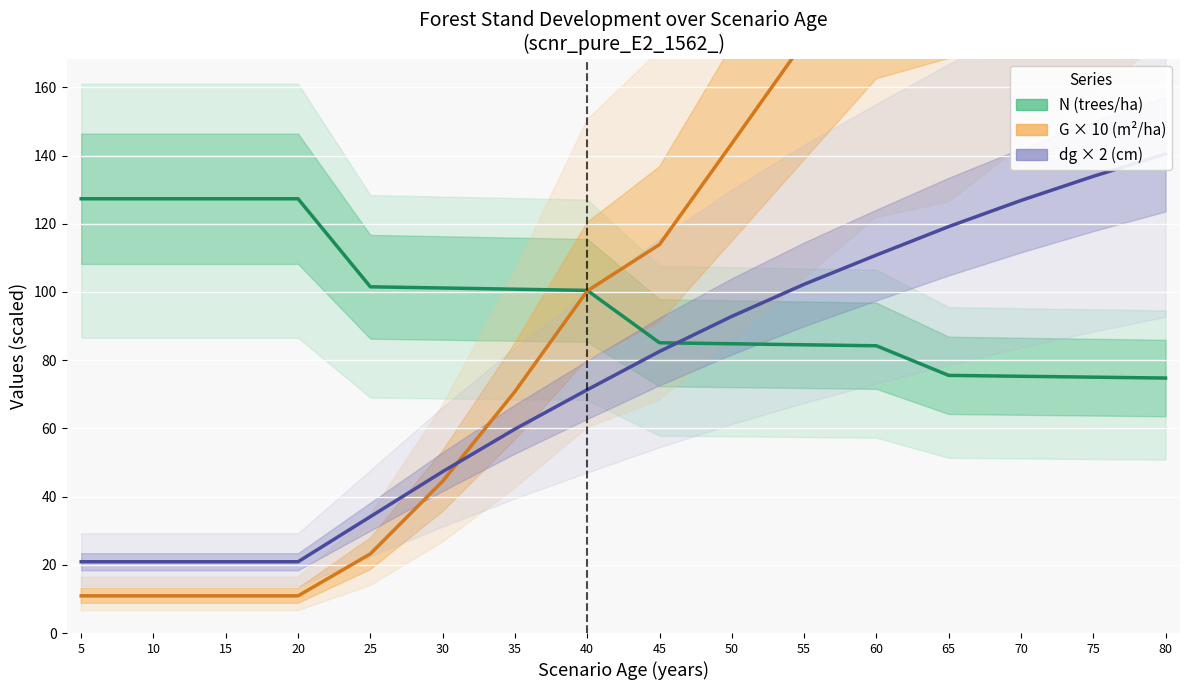

How many data points in G × 10 (m²/ha) are above 113?

8